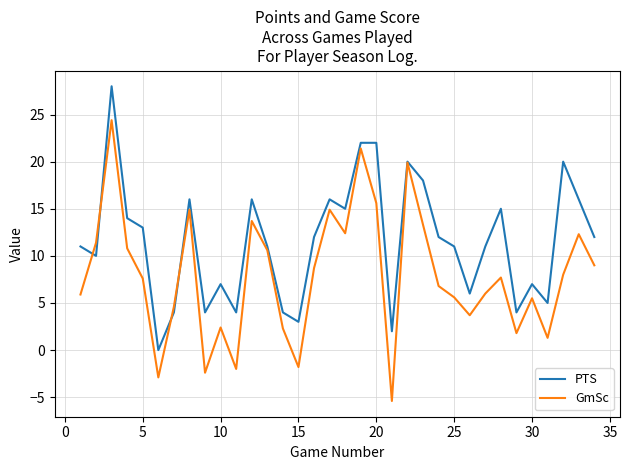

What is the difference between the maximum and minimum values in the GmSc series?

29.8